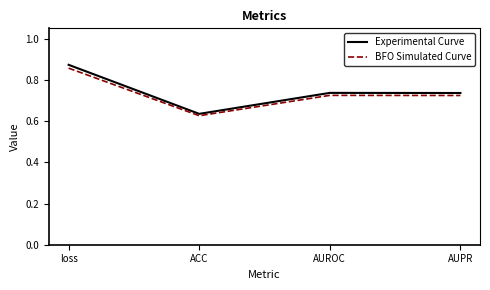

Which category has the highest value in the Experimental Curve series?

loss